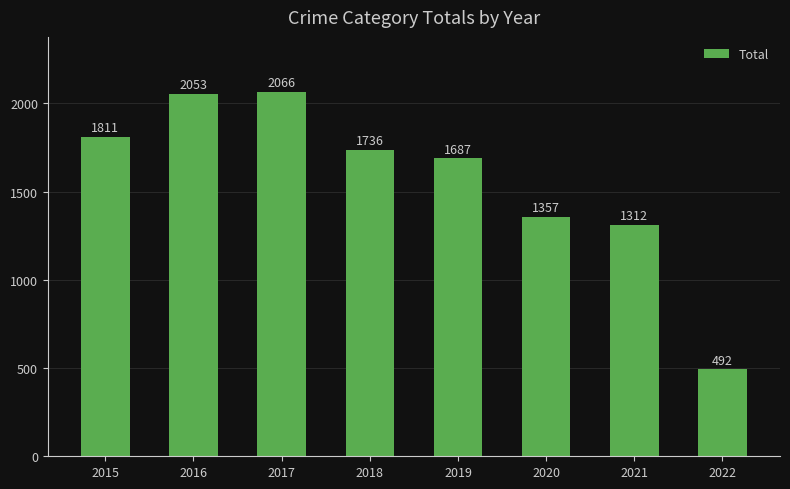

Reading right to left, what are all the values shown in this chart?

492	1312	1357	1687	1736	2066	2053	1811